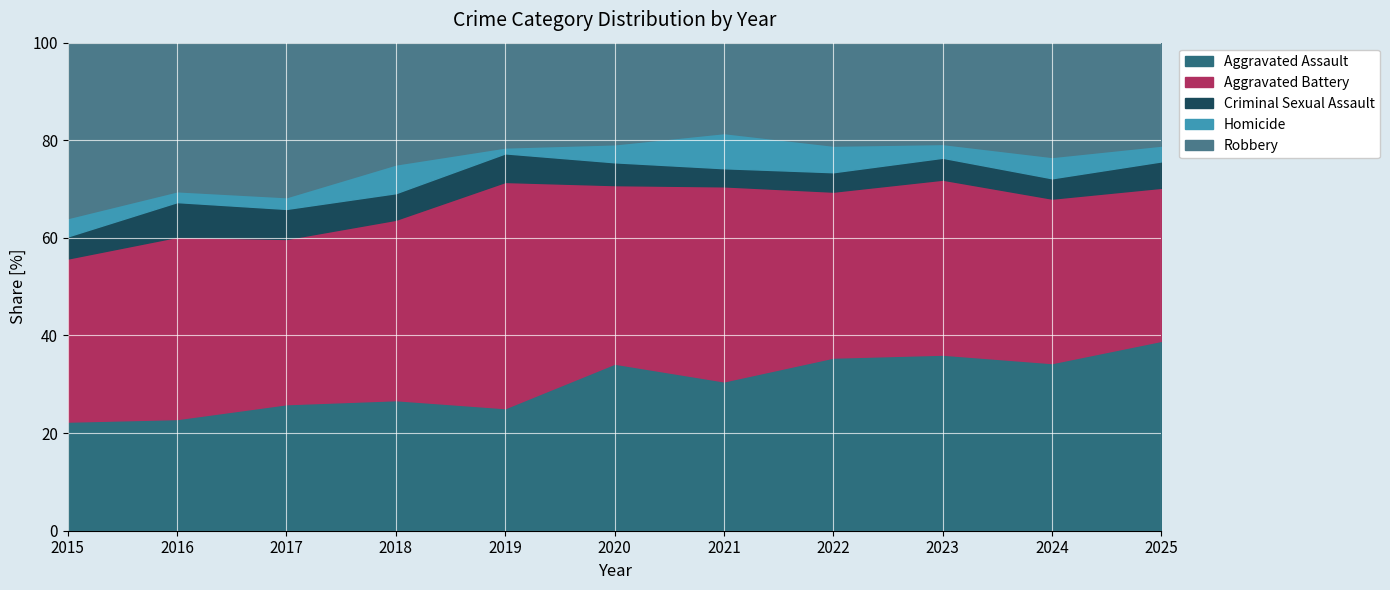

True or false: Robbery has more than 1 points higher than both neighbors.

True